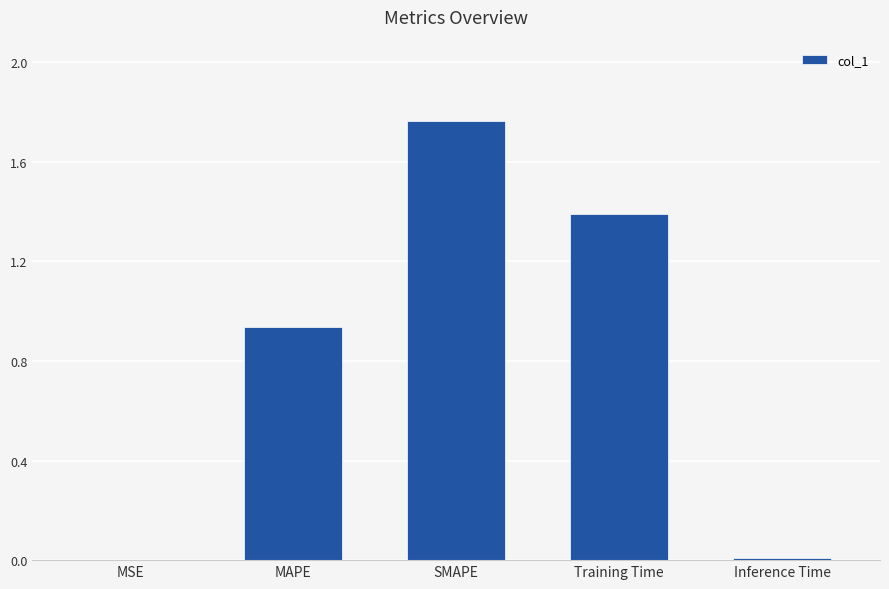

At which category does the chart reach its peak across all series?

SMAPE